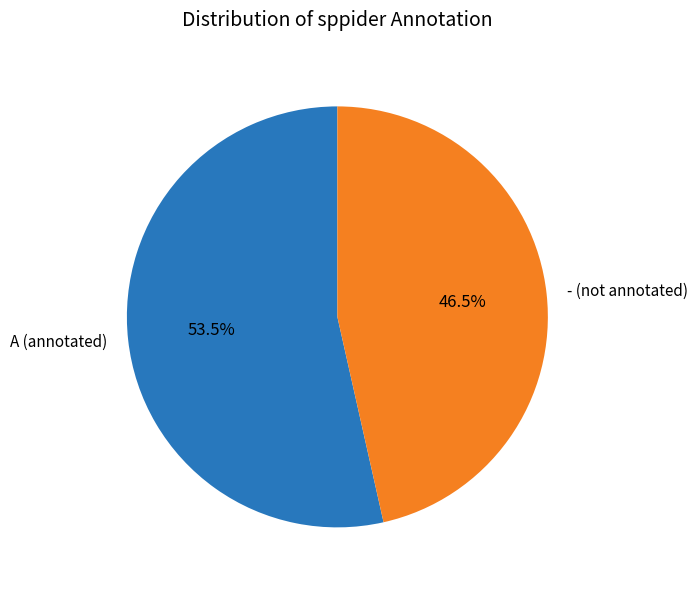

Do A and - together represent more than half of the pie?

Yes